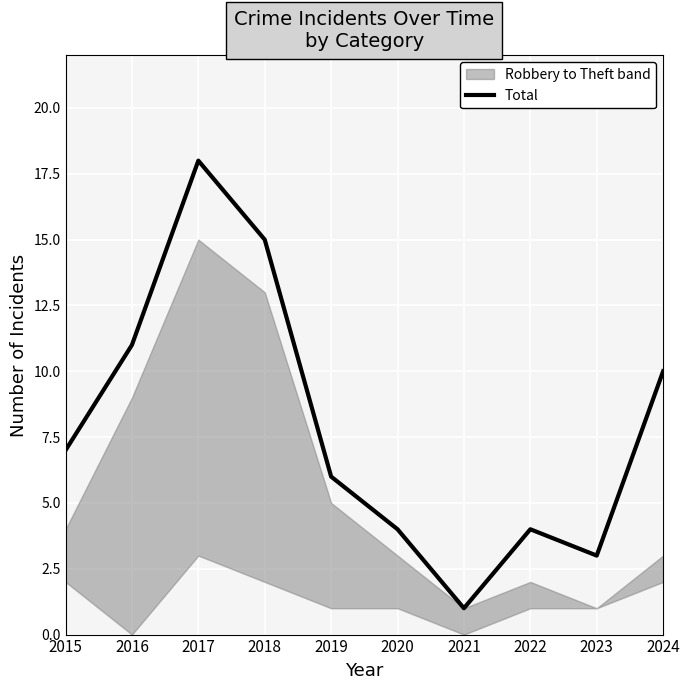

Approximately how many times larger is the value at 2015 compared to 2021?

7.0